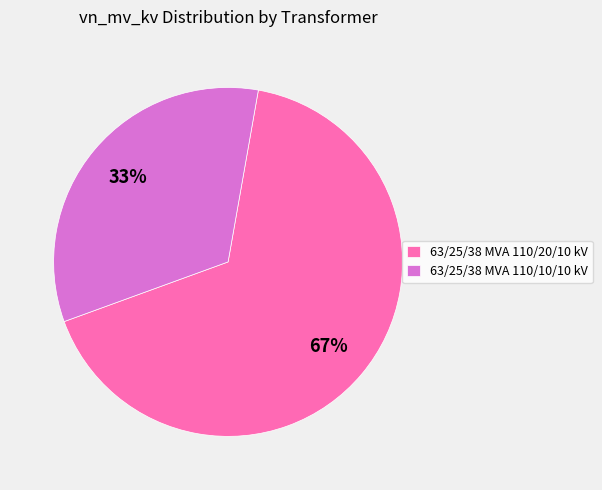

Which category has the biggest portion of the pie?

63/25/38 MVA 110/20/10 kV